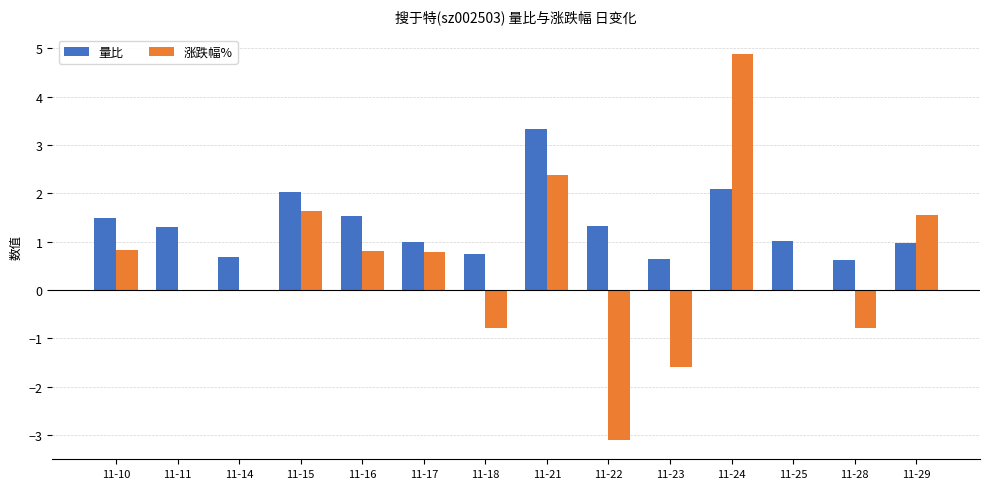

Is it true that 涨跌幅% equals 0.8 at 11-17?

True